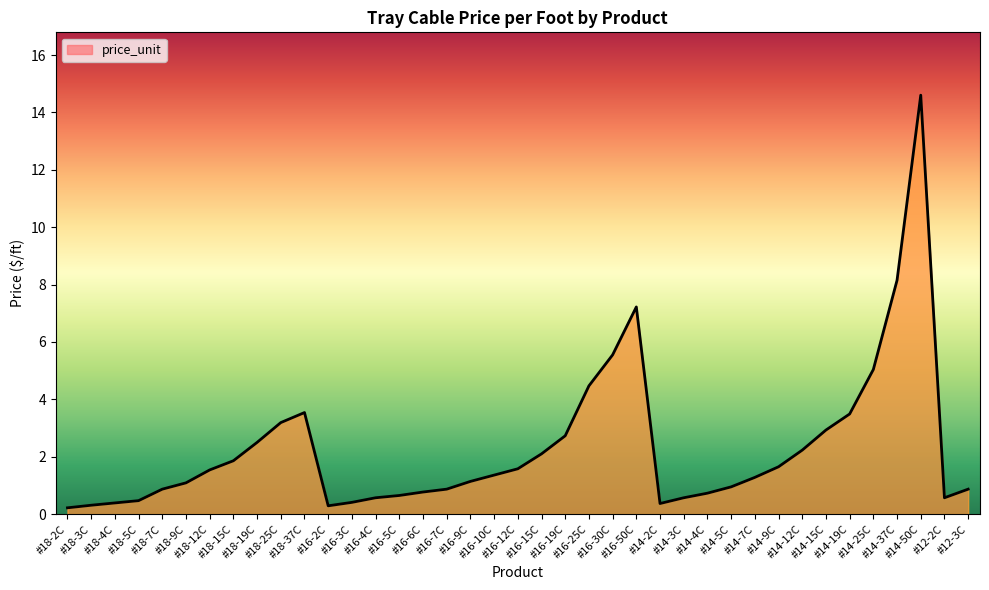

What is the difference between the maximum and minimum values?

14.4